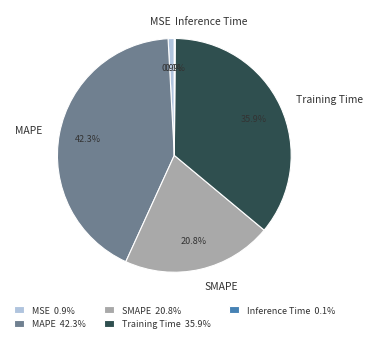

Is there a majority slice in this chart?

No